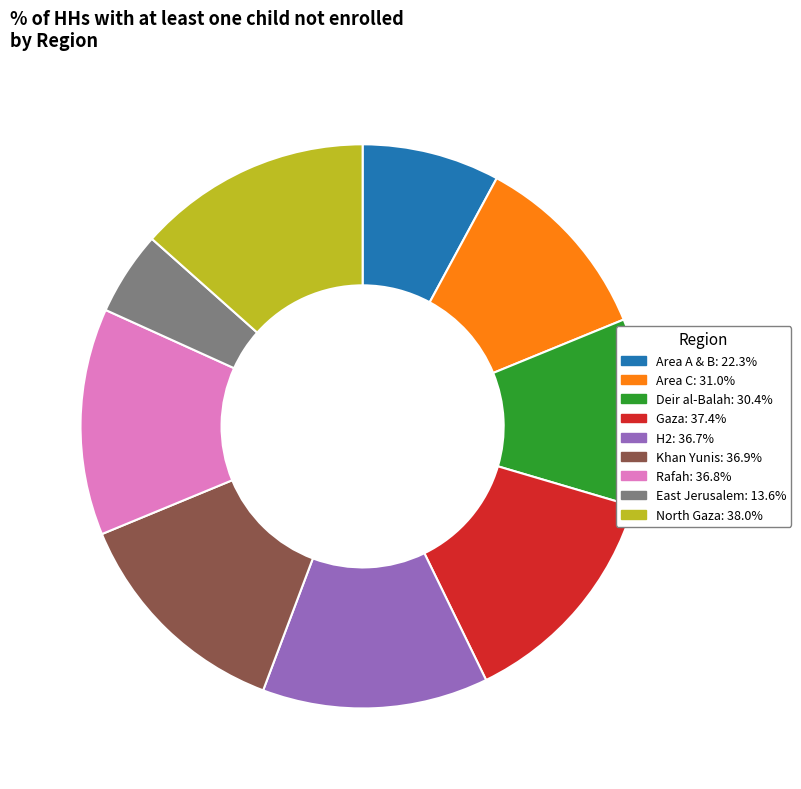

How many segments does this pie chart have?

9